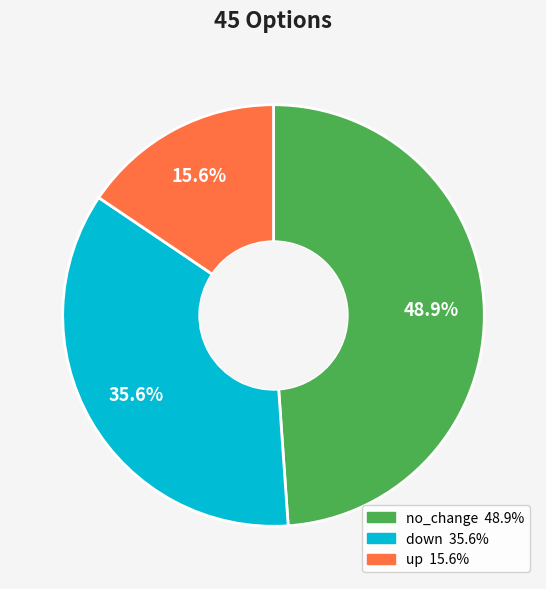

Combined, what portion of the pie is up and down?

51.1%